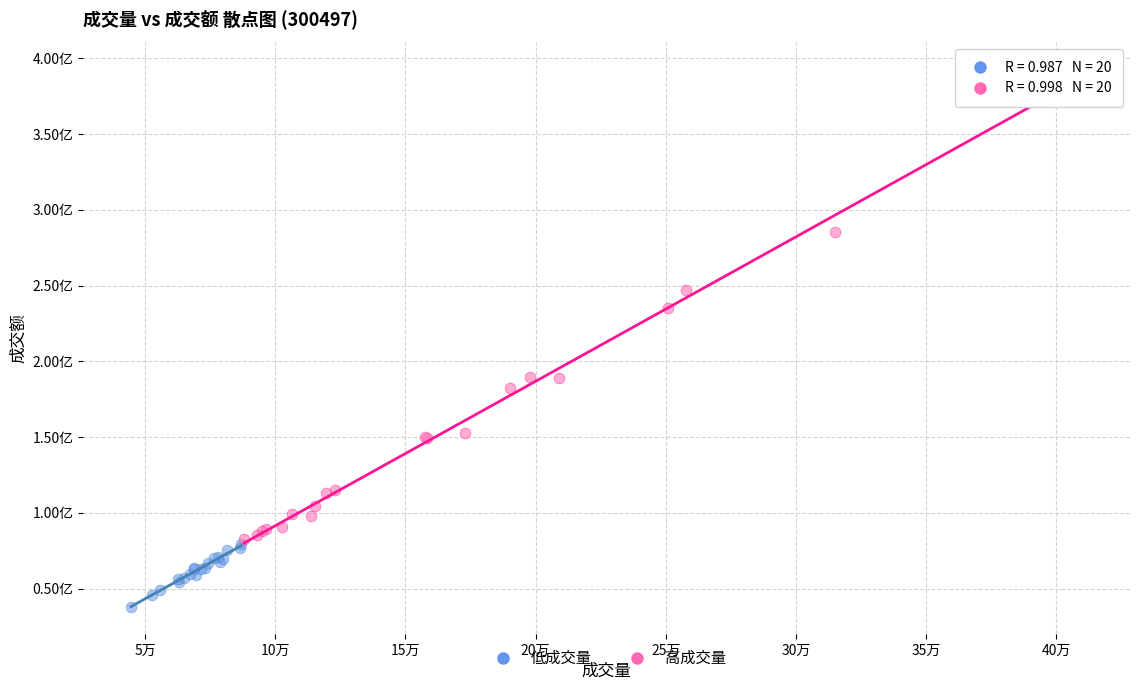

What are all the series names shown in the legend?

低成交量, 高成交量